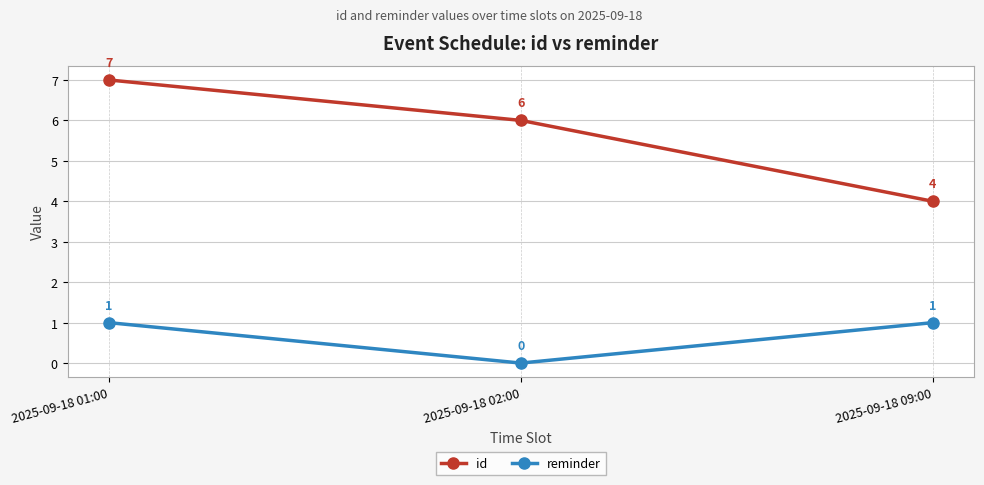

True or false: id has a value of 2 at 2025-09-18 09:00.

False